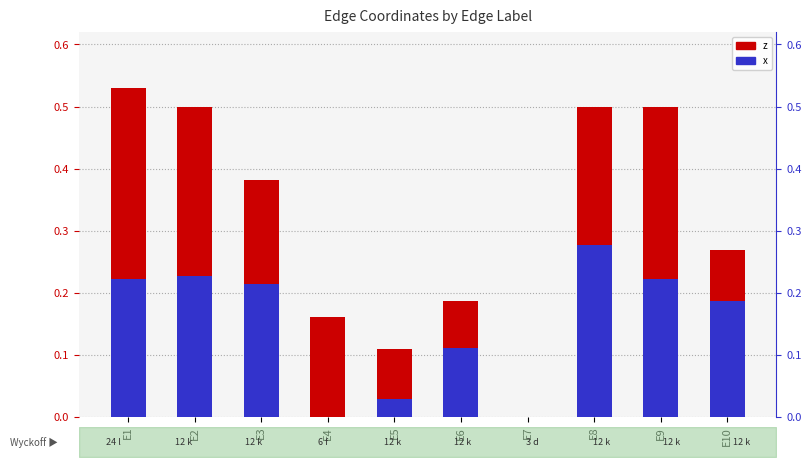

List the series in order of their peak value, lowest first.

x, z